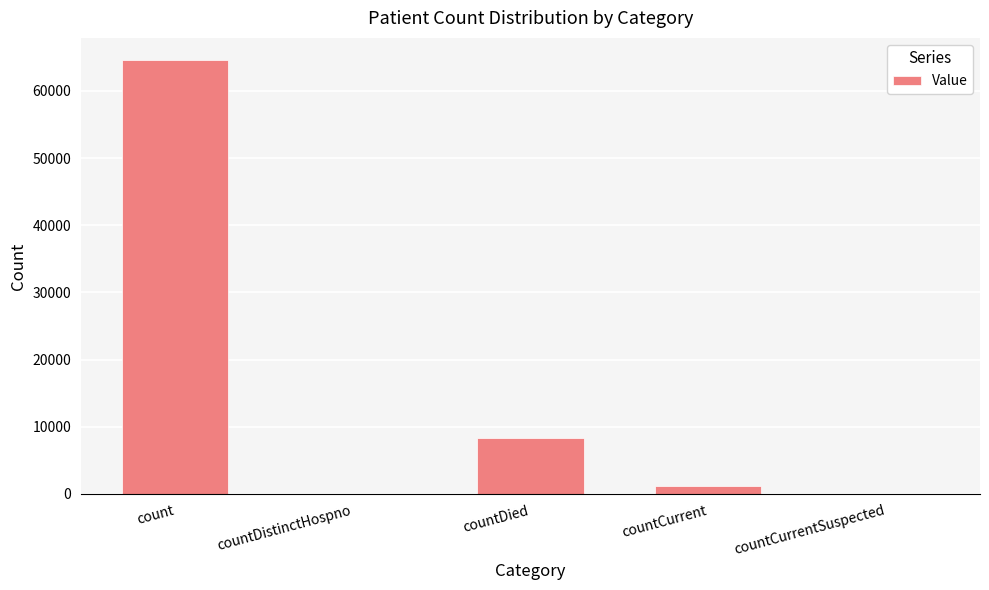

Reading left to right, transcribe all the data shown in this chart.

64673	0	8375	1179	0